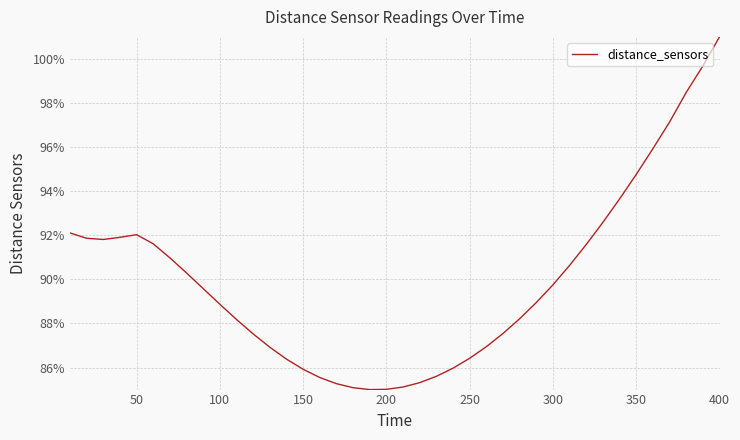

Does the chart have visible grid lines?

Yes